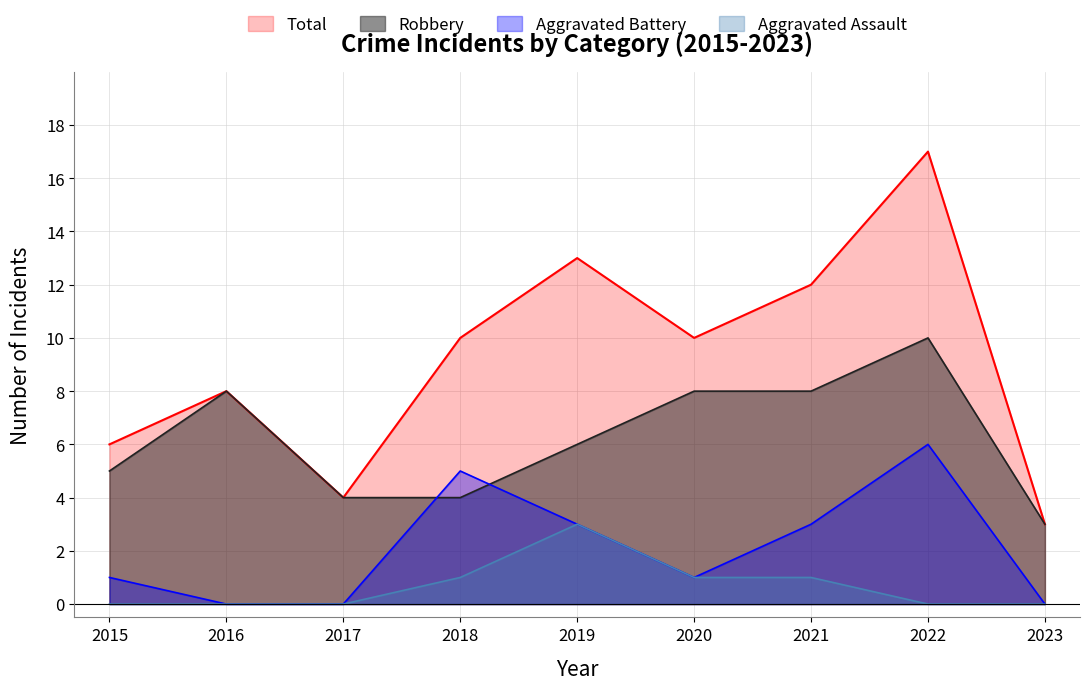

What is the sum of all Total values?

83